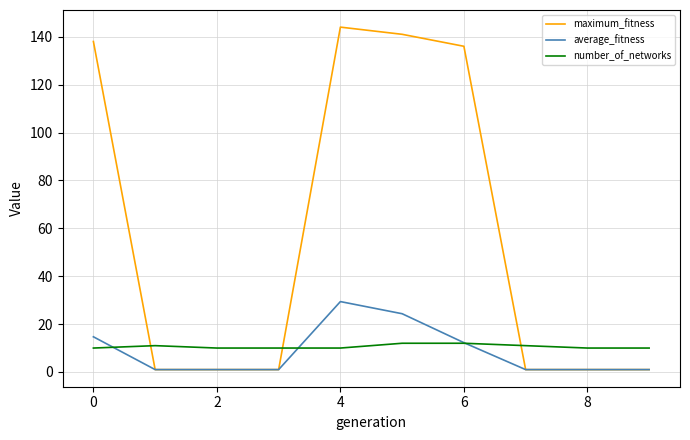

Rank the series by their maximum value, from lowest to highest.

number_of_networks, average_fitness, maximum_fitness